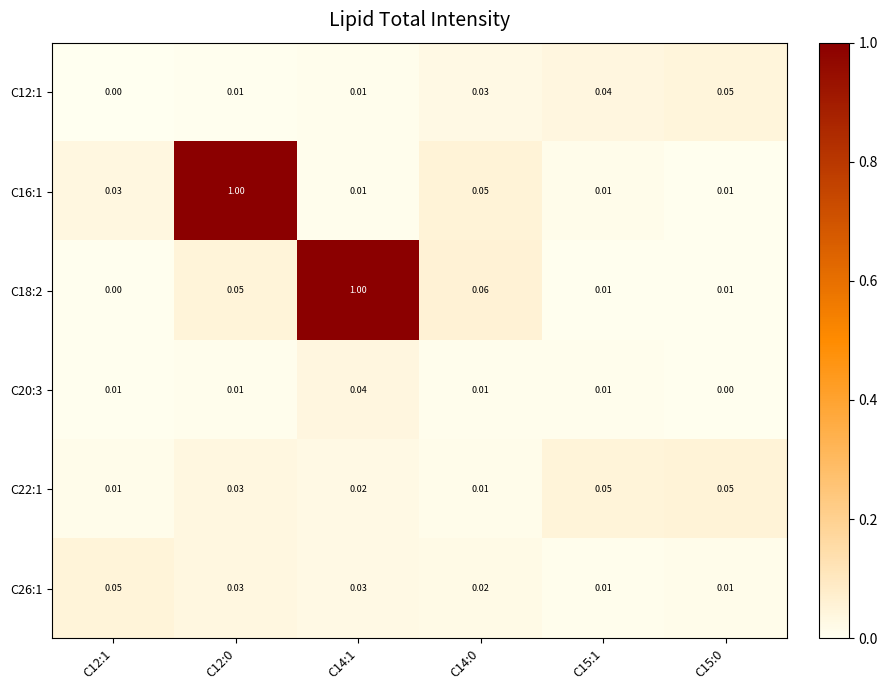

Reading left to right, what are all the values shown in this chart?

C12:1: C12:1=0.0	C12:0=0.0	C14:1=0.0	C14:0=0.0	C15:1=0.0	C15:0=0.1
C16:1: C12:1=0.0	C12:0=1.0	C14:1=0.0	C14:0=0.1	C15:1=0.0	C15:0=0.0
C18:2: C12:1=0.0	C12:0=0.1	C14:1=1.0	C14:0=0.1	C15:1=0.0	C15:0=0.0
C20:3: C12:1=0.0	C12:0=0.0	C14:1=0.0	C14:0=0.0	C15:1=0.0	C15:0=0.0
C22:1: C12:1=0.0	C12:0=0.0	C14:1=0.0	C14:0=0.0	C15:1=0.1	C15:0=0.1
C26:1: C12:1=0.1	C12:0=0.0	C14:1=0.0	C14:0=0.0	C15:1=0.0	C15:0=0.0